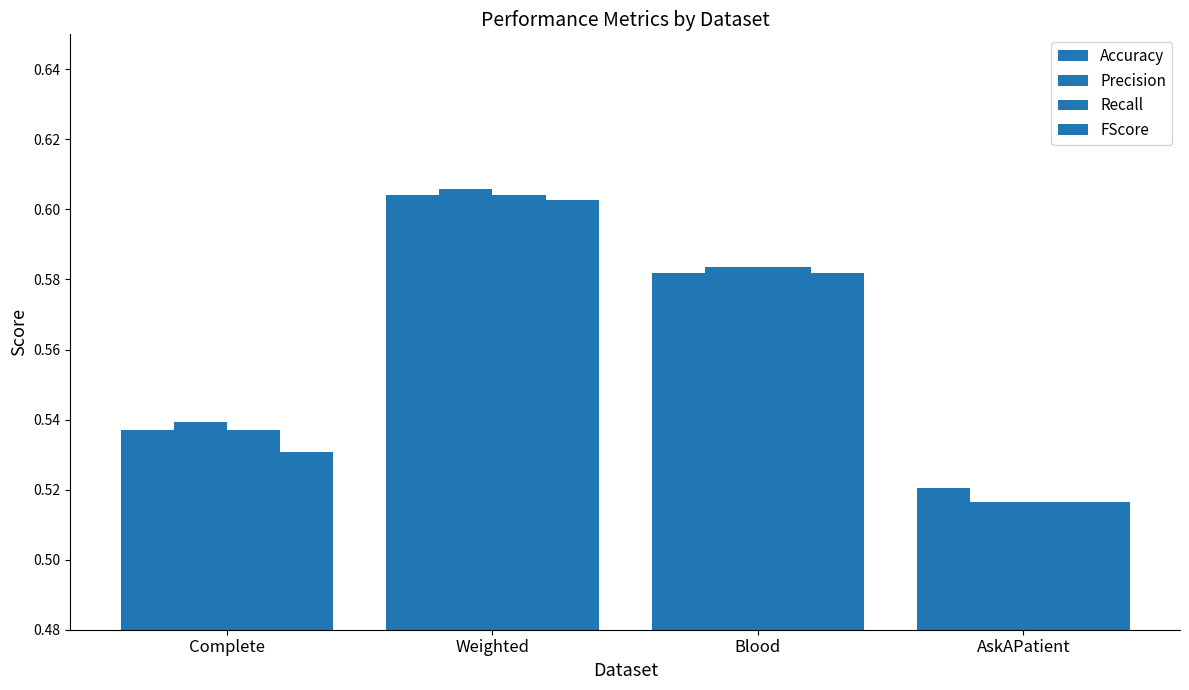

How many groups of bars are there?

4